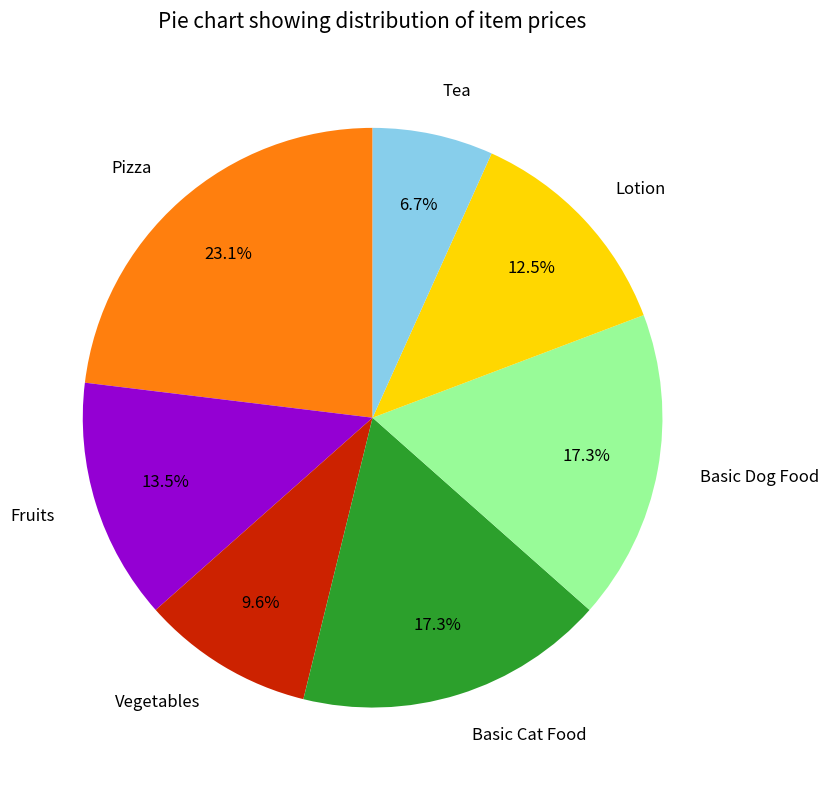

Which has a higher value, Tea or Fruits?

Fruits